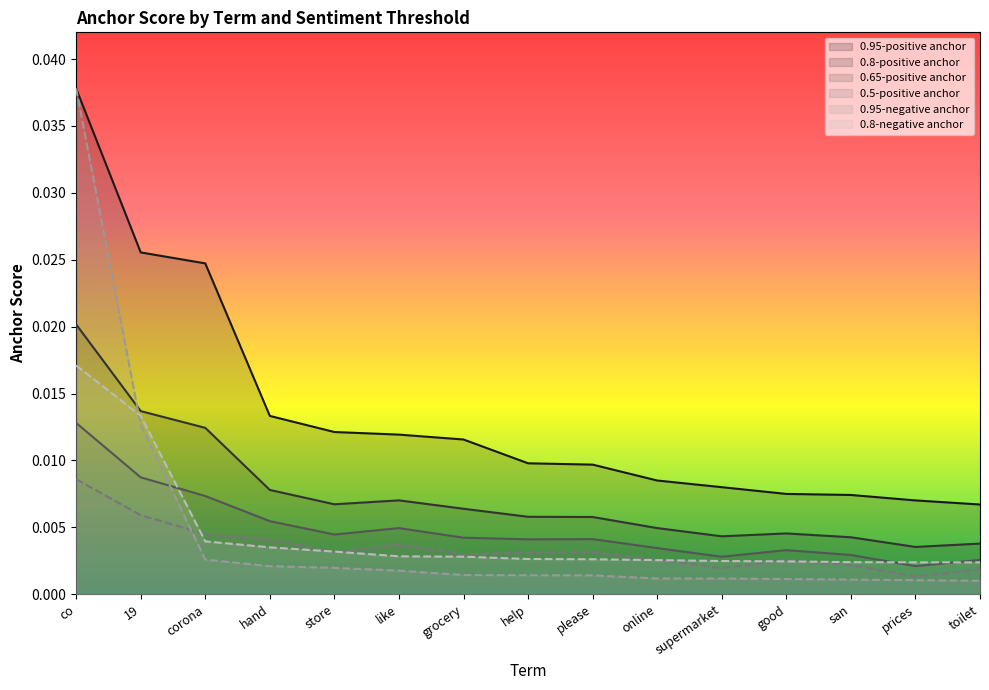

Which series has the largest range (max minus min)?

0.95-negative anchor